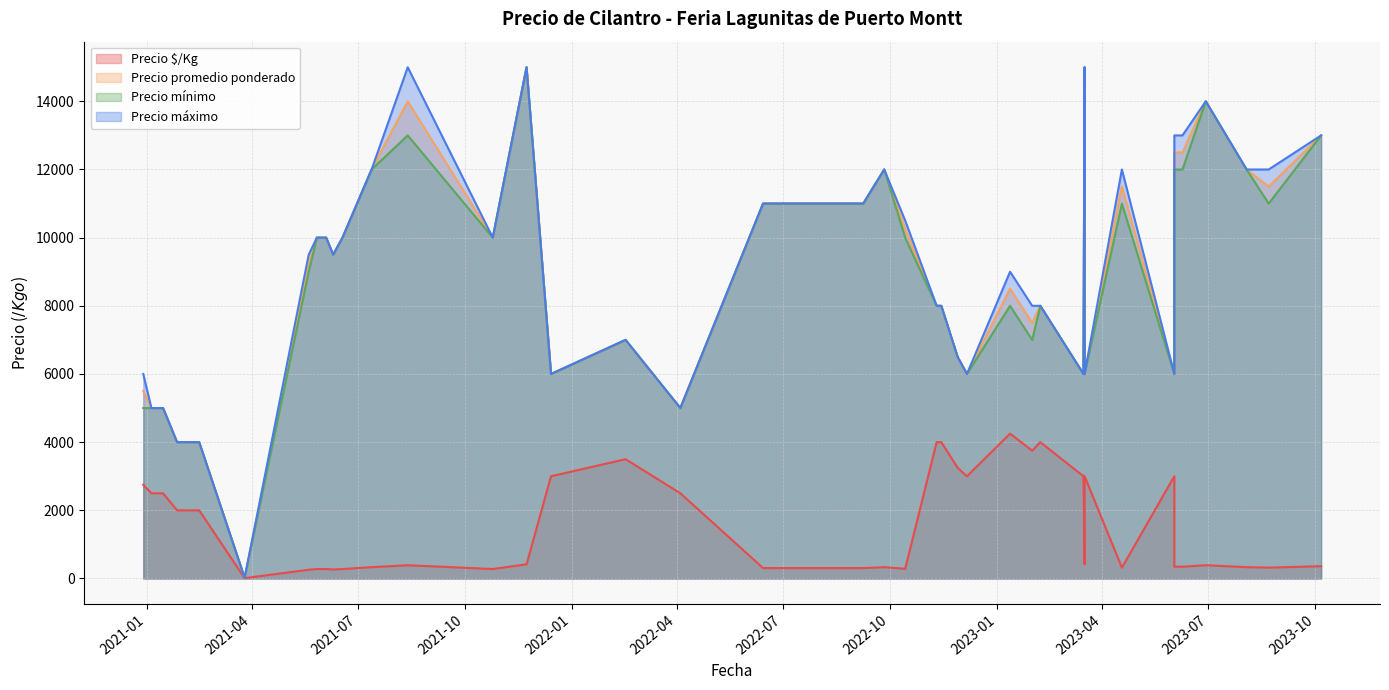

True or false: Precio mínimo and Precio máximo cross at least once.

False